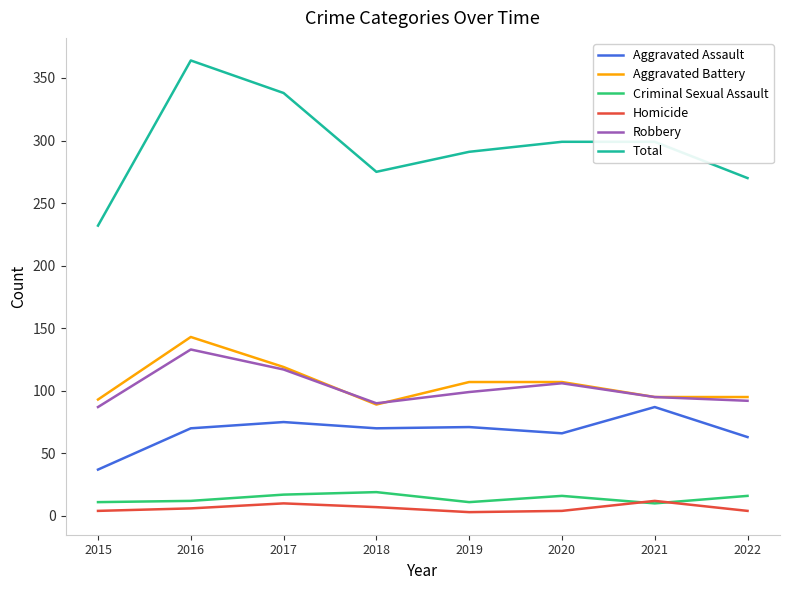

What value does the Criminal Sexual Assault series have at 2021?

10